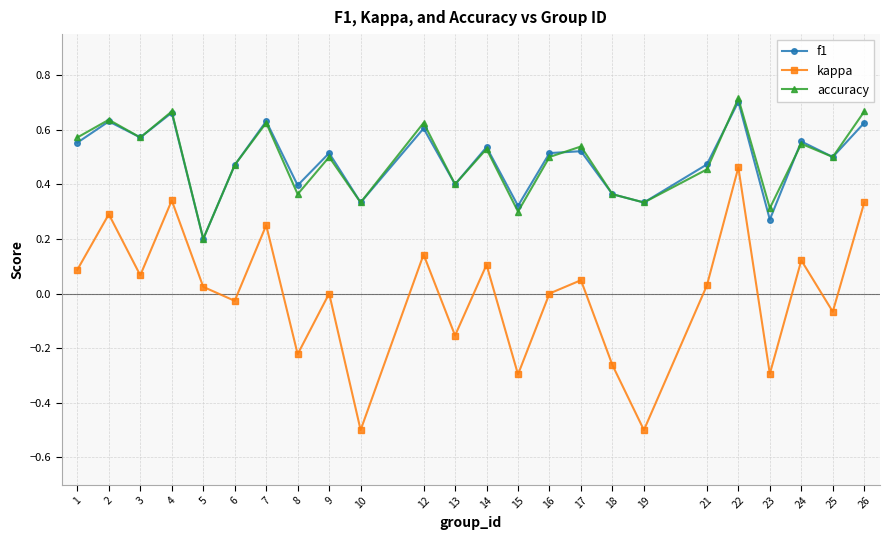

At how many categories does at least one series exceed 0?

24